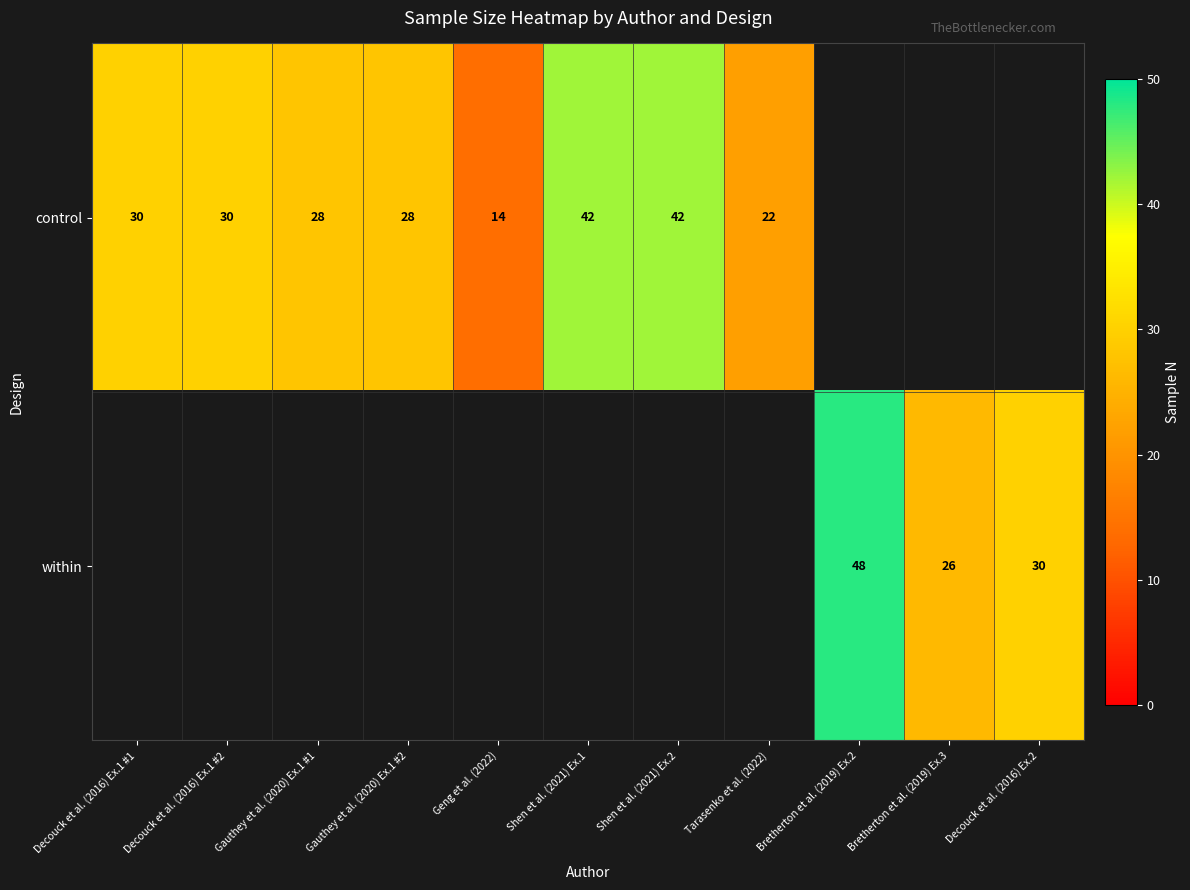

The value of control at Gauthey et al. (2020) Ex.1 #2 is 7.3. True or false?

False